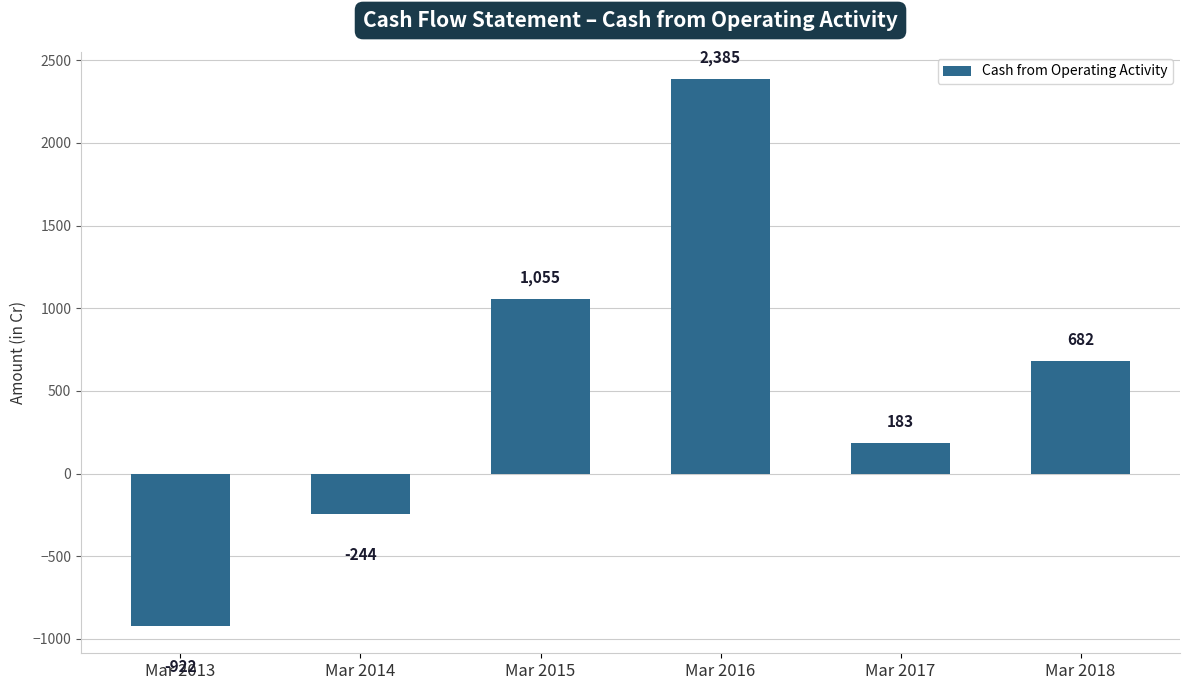

Count the number of data series in this chart.

1